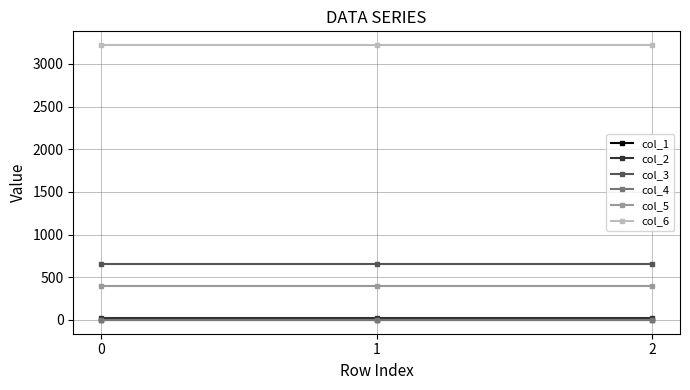

Does the chart display data point markers on the line(s)?

Yes